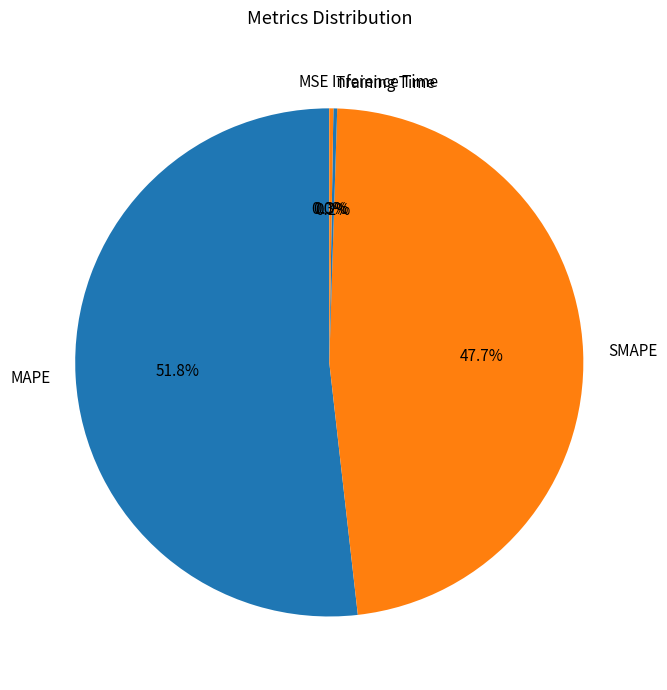

Which category accounts for the majority?

MAPE